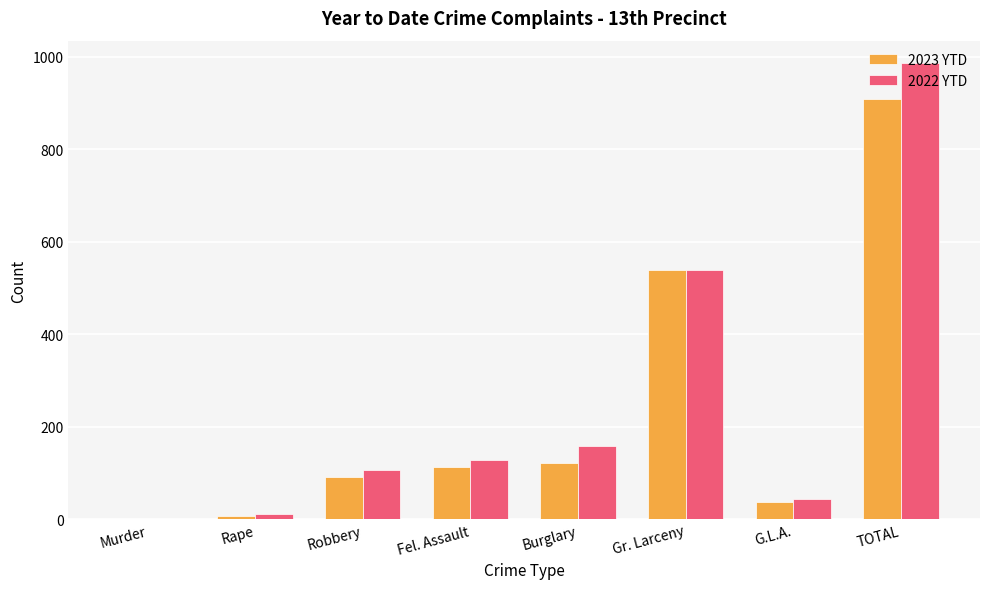

What is the total value across all series at G.L.A.?

82